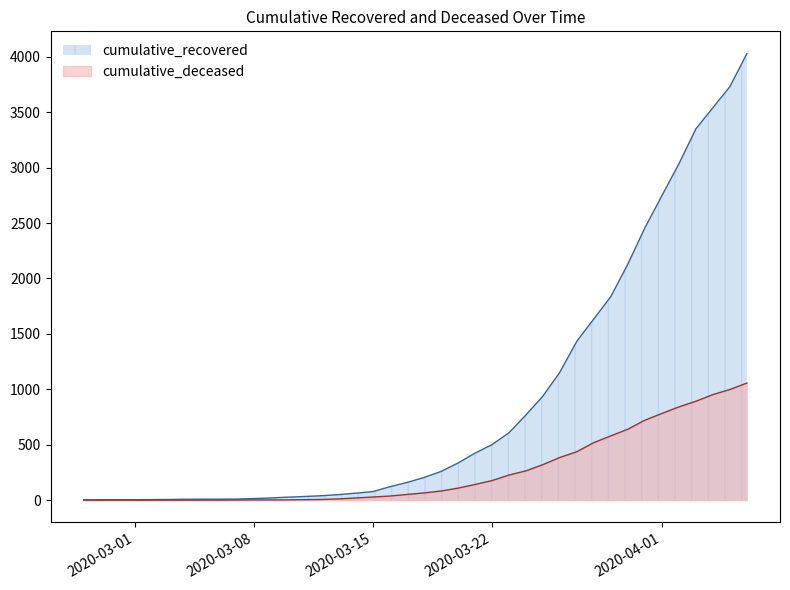

How many values in the cumulative_recovered series are below 204?

20